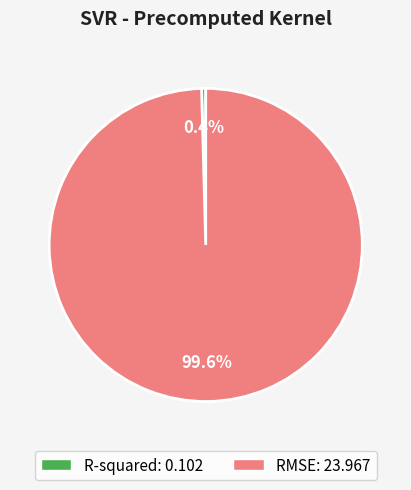

Combined, do R-squared and RMSE account for over 50%?

Yes